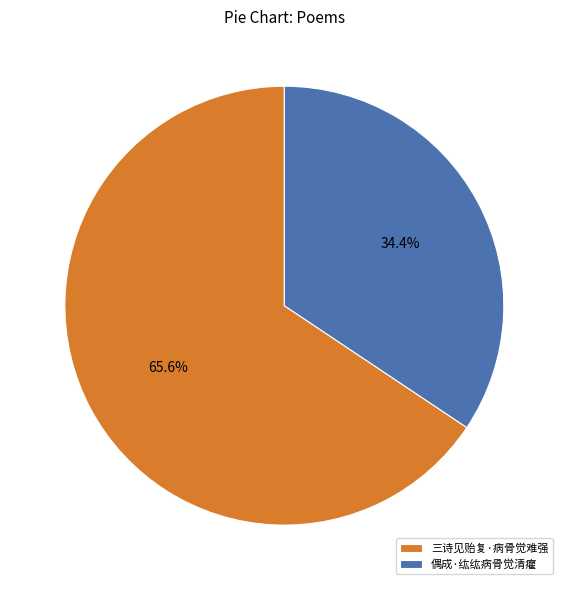

Rank the categories by value from highest to lowest.

三诗见贻复·病骨觉难强, 偶成·纮纮病骨觉清癯